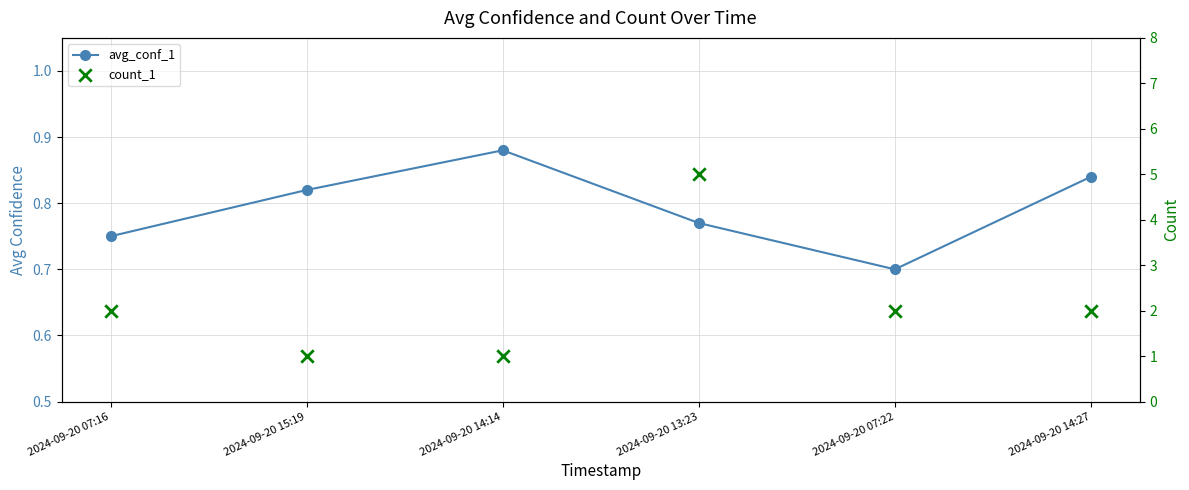

Is the value of avg_conf_1 at 2024-09-20 13:23 greater than the value of count_1 at 2024-09-20 07:22?

No